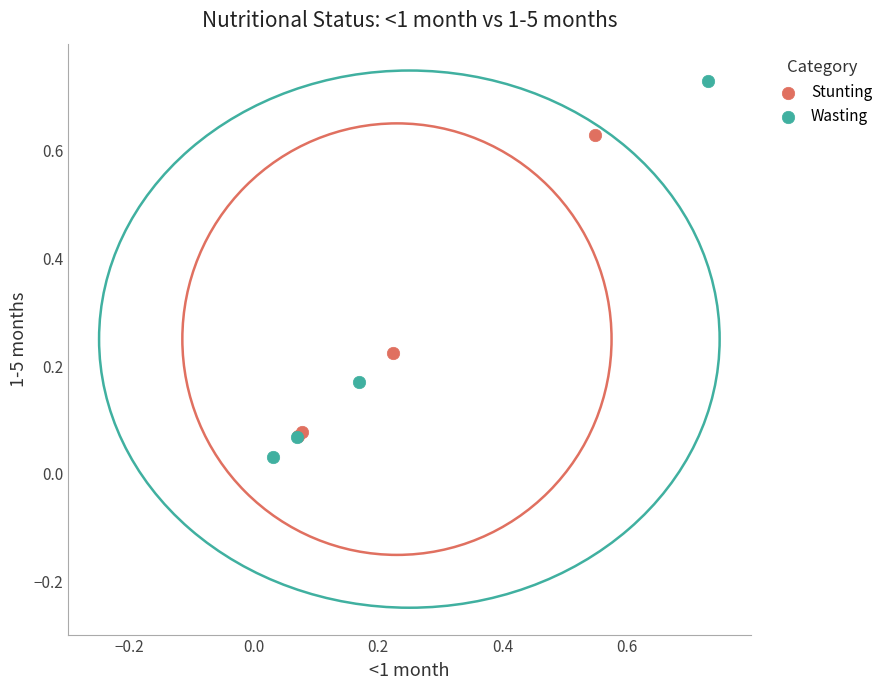

Which series reaches the maximum Y coordinate?

Wasting